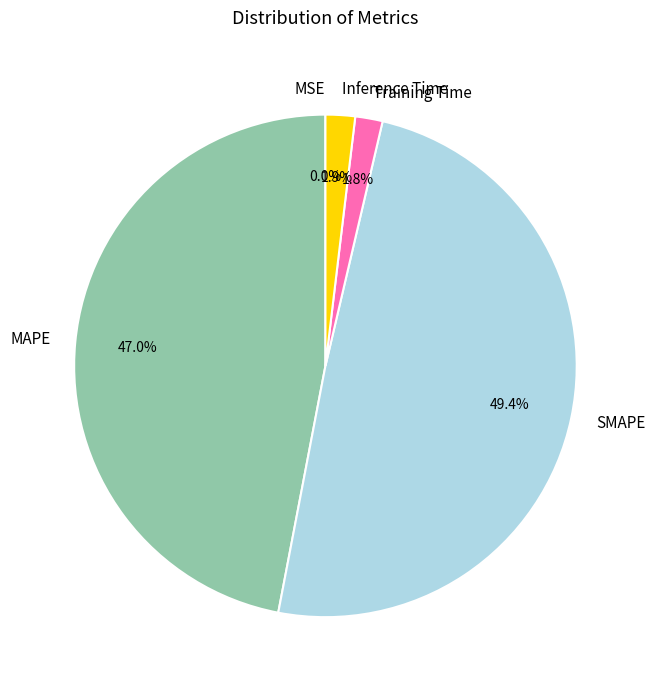

Which slice is the largest?

SMAPE